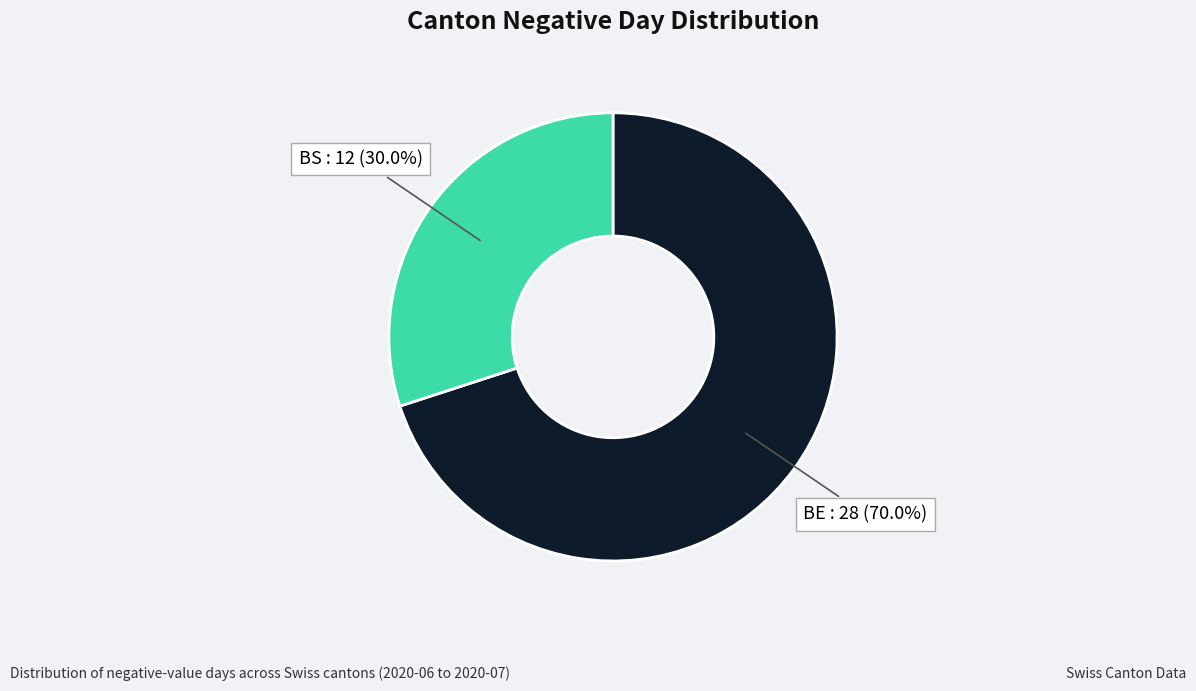

Count the number of slices in the pie.

2